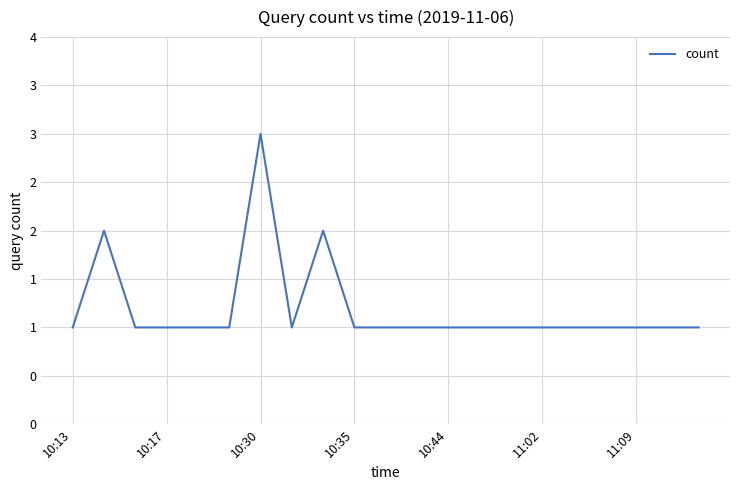

How many interior local valleys (lower than both neighbors) does the data have?

1